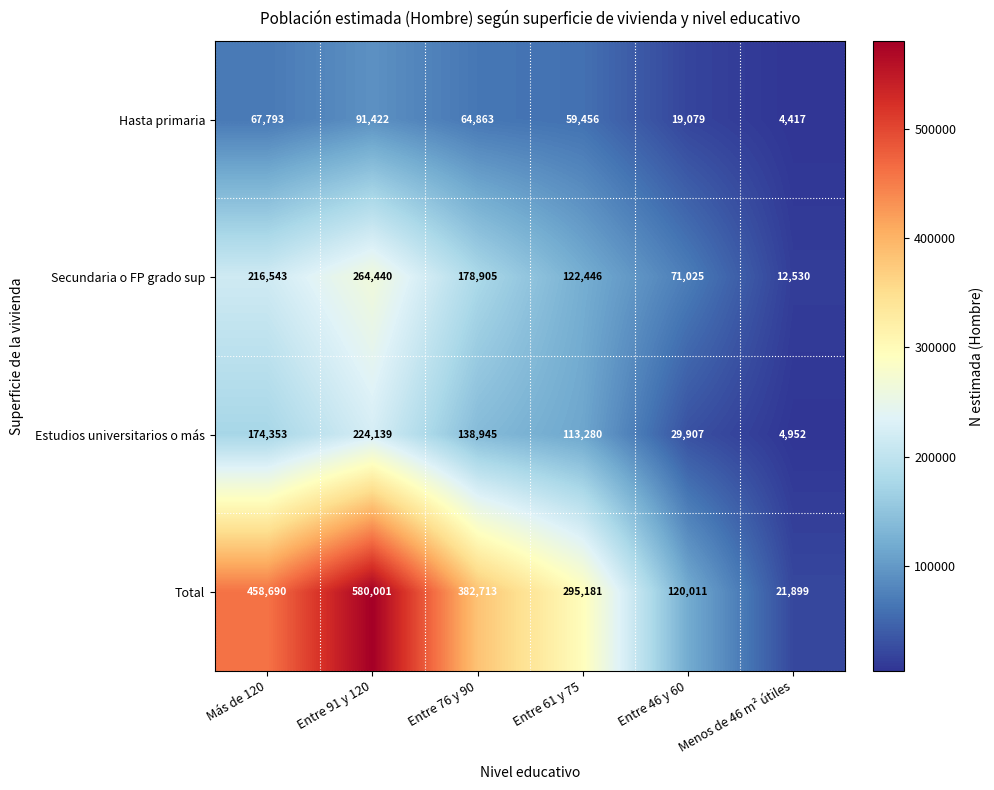

At Entre 91 y 120, list the series in order from largest to smallest.

Total, Secundaria o FP grado sup, Estudios universitarios o más, Hasta primaria